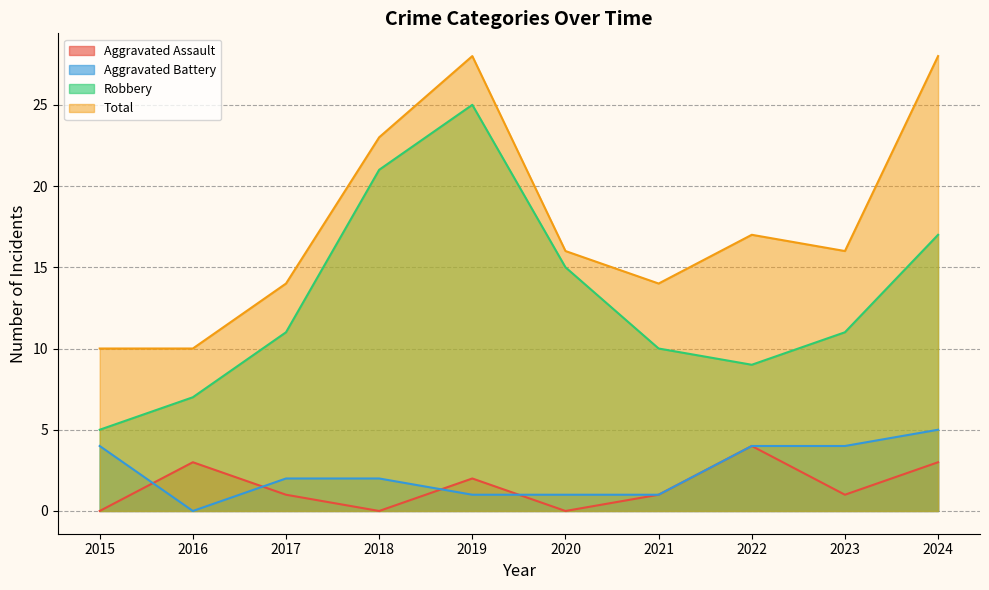

Reading left to right, transcribe all the data shown in this chart.

Aggravated Assault: 0	3	1	0	2	0	1	4	1	3
Aggravated Battery: 4	0	2	2	1	1	1	4	4	5
Robbery: 5	7	11	21	25	15	10	9	11	17
Total: 10	10	14	23	28	16	14	17	16	28